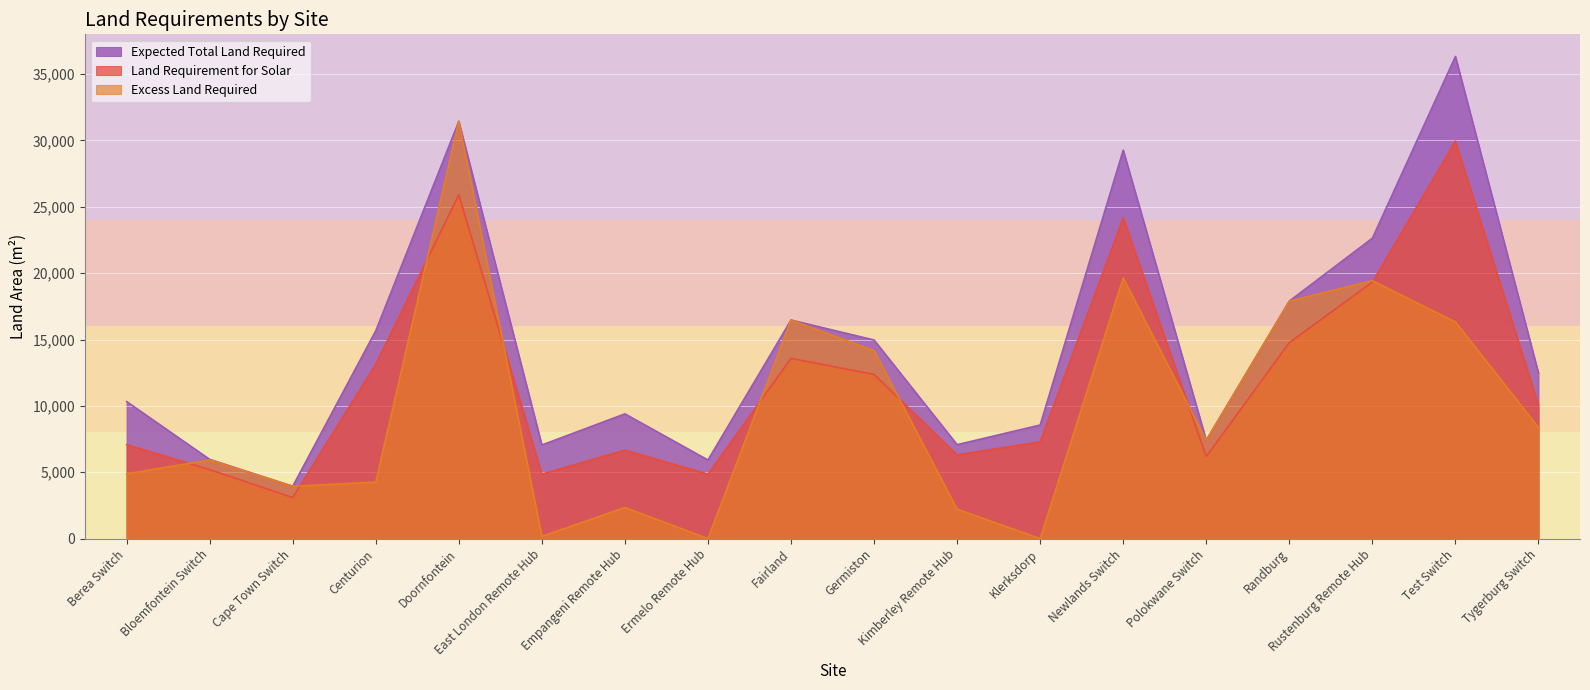

What is the difference between the maximum and minimum values in the Land Requirement for Solar series?

26859.1